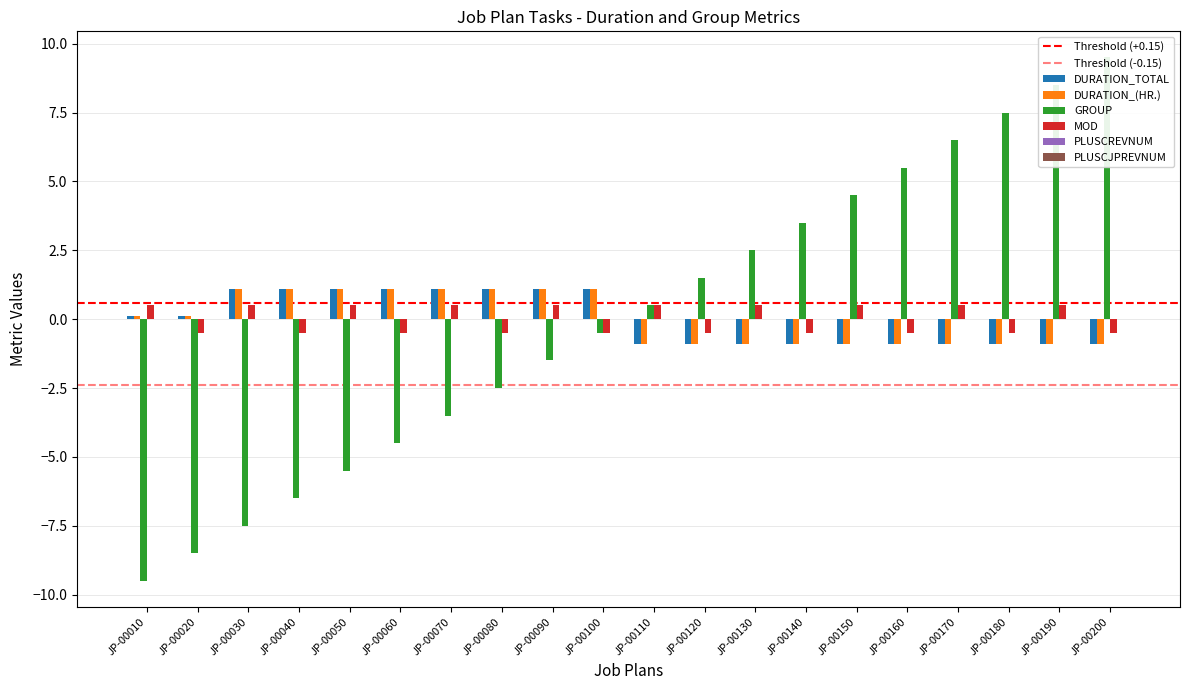

List the series in order of their peak value, highest first.

GROUP, DURATION_TOTAL, DURATION_(HR.), MOD